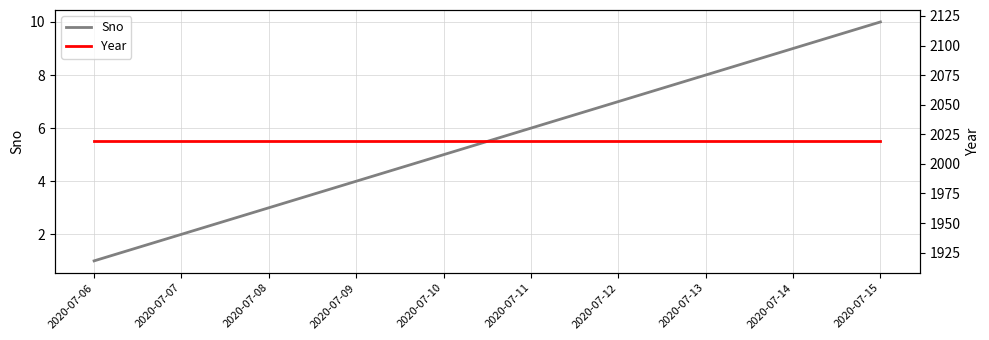

Between 2020-07-07 and 2020-07-13, which series saw the biggest shift?

Sno